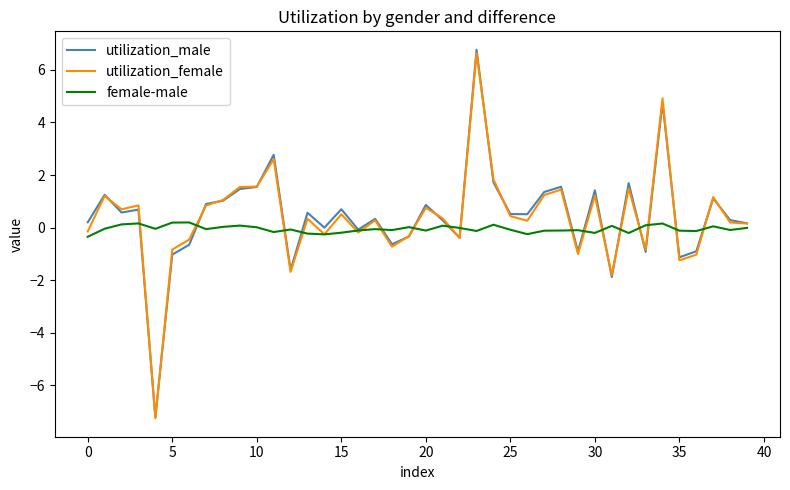

Which series has the largest range (max minus min)?

utilization_male